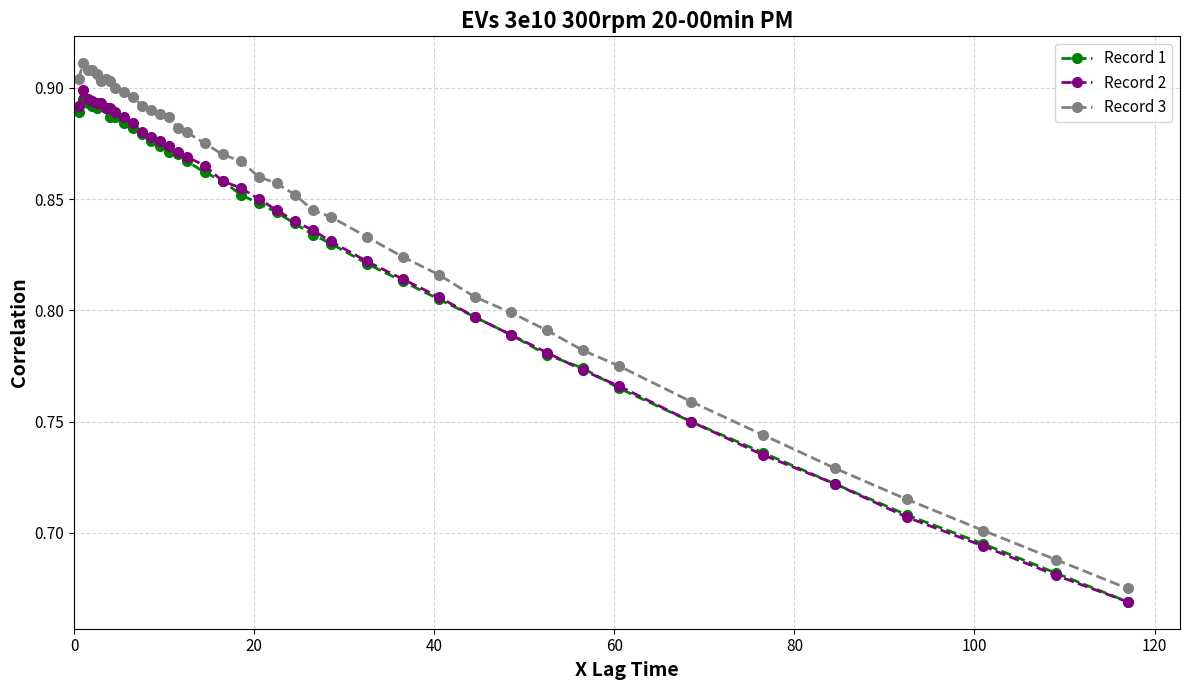

Rank the series by their maximum value, from lowest to highest.

Record 1, Record 2, Record 3